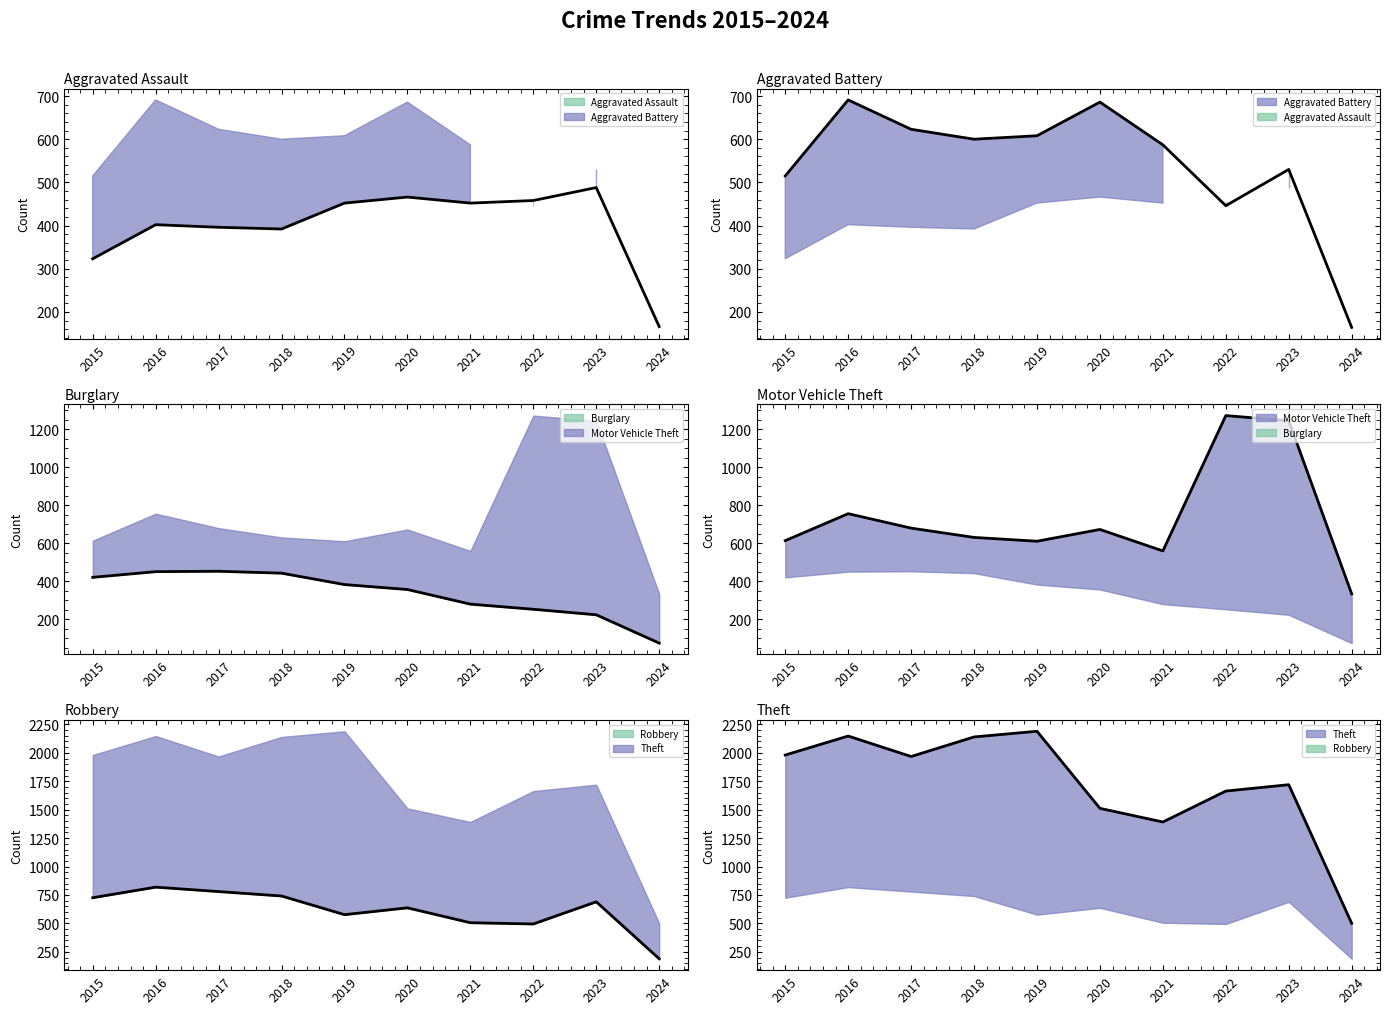

What is the sum of the Aggravated Battery (line) values at 2021 and 2022?

1033